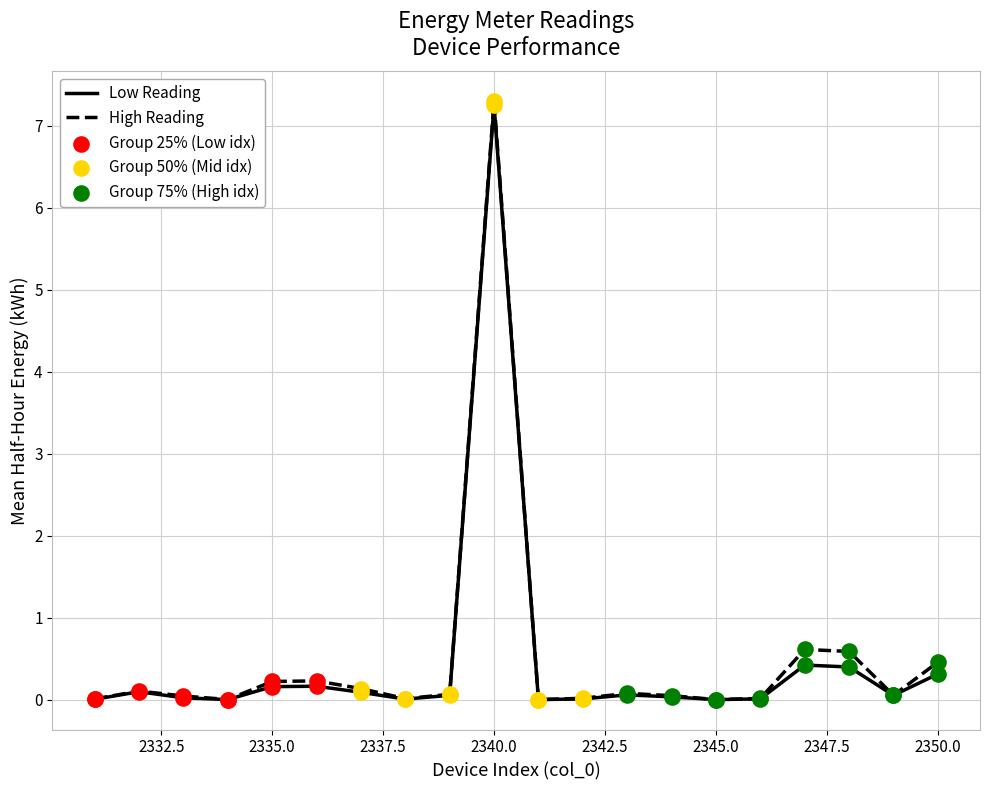

What is the greatest value displayed?

7.3